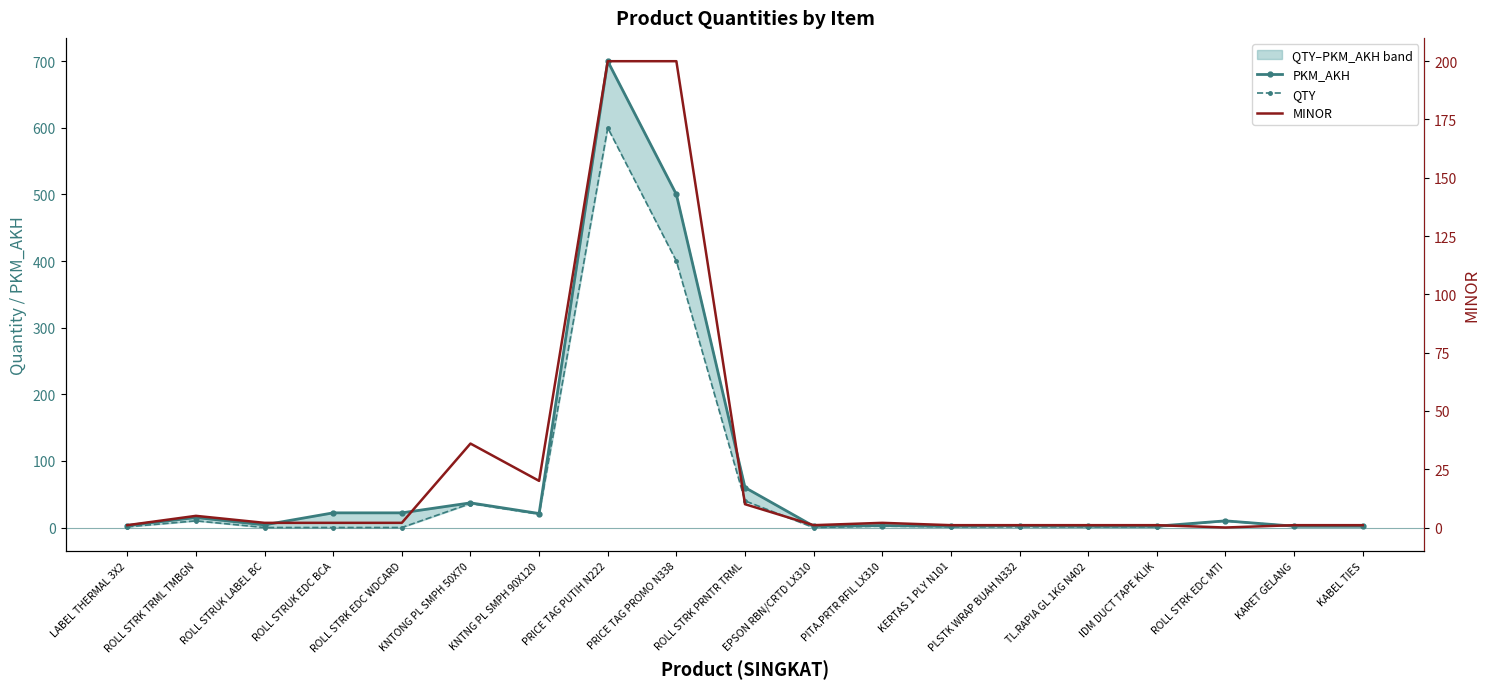

Reading right to left, extract all data points from this chart.

PKM_AKH: KABEL TIES=2	KARET GELANG=2	ROLL STRK EDC MTI=10	IDM DUCT TAPE KLIK=2	TL.RAPIA GL 1KG N402=2	PLSTK WRAP BUAH N332=3	KERTAS 1 PLY N101=2	PITA.PRTR RFIL LX310=3	EPSON RBN/CRTD LX310=2	ROLL STRK PRNTR TRML=60	PRICE TAG PROMO N338=500	PRICE TAG PUTIH N222=700	KNTNG PL SMPH 90X120=21	KNTONG PL SMPH 50X70=37	ROLL STRK EDC WDCARD=22	ROLL STRUK EDC BCA=22	ROLL STRUK LABEL BC=4	ROLL STRK TRML TMBGN=15	LABEL THERMAL 3X2=3
QTY: KABEL TIES=2	KARET GELANG=2	ROLL STRK EDC MTI=10	IDM DUCT TAPE KLIK=1	TL.RAPIA GL 1KG N402=1	PLSTK WRAP BUAH N332=1	KERTAS 1 PLY N101=1	PITA.PRTR RFIL LX310=2	EPSON RBN/CRTD LX310=0	ROLL STRK PRNTR TRML=40	PRICE TAG PROMO N338=400	PRICE TAG PUTIH N222=600	KNTNG PL SMPH 90X120=20	KNTONG PL SMPH 50X70=36	ROLL STRK EDC WDCARD=0	ROLL STRUK EDC BCA=0	ROLL STRUK LABEL BC=0	ROLL STRK TRML TMBGN=10	LABEL THERMAL 3X2=1
MINOR: KABEL TIES=1	KARET GELANG=1	ROLL STRK EDC MTI=0	IDM DUCT TAPE KLIK=1	TL.RAPIA GL 1KG N402=1	PLSTK WRAP BUAH N332=1	KERTAS 1 PLY N101=1	PITA.PRTR RFIL LX310=2	EPSON RBN/CRTD LX310=1	ROLL STRK PRNTR TRML=10	PRICE TAG PROMO N338=200	PRICE TAG PUTIH N222=200	KNTNG PL SMPH 90X120=20	KNTONG PL SMPH 50X70=36	ROLL STRK EDC WDCARD=2	ROLL STRUK EDC BCA=2	ROLL STRUK LABEL BC=2	ROLL STRK TRML TMBGN=5	LABEL THERMAL 3X2=1